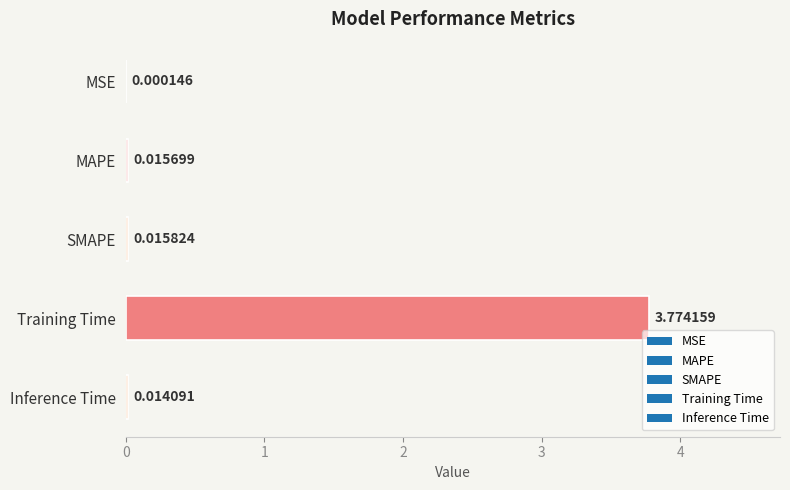

At which label is the value closest to 1?

SMAPE